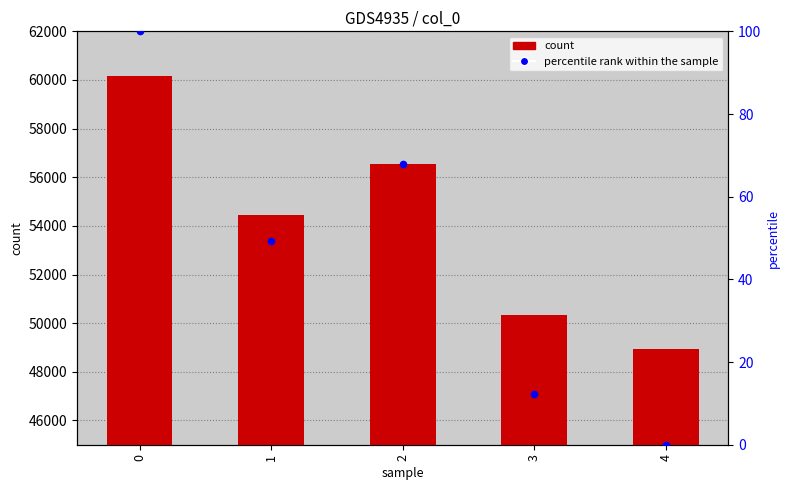

What is the total value across all series at 4?

48939.0